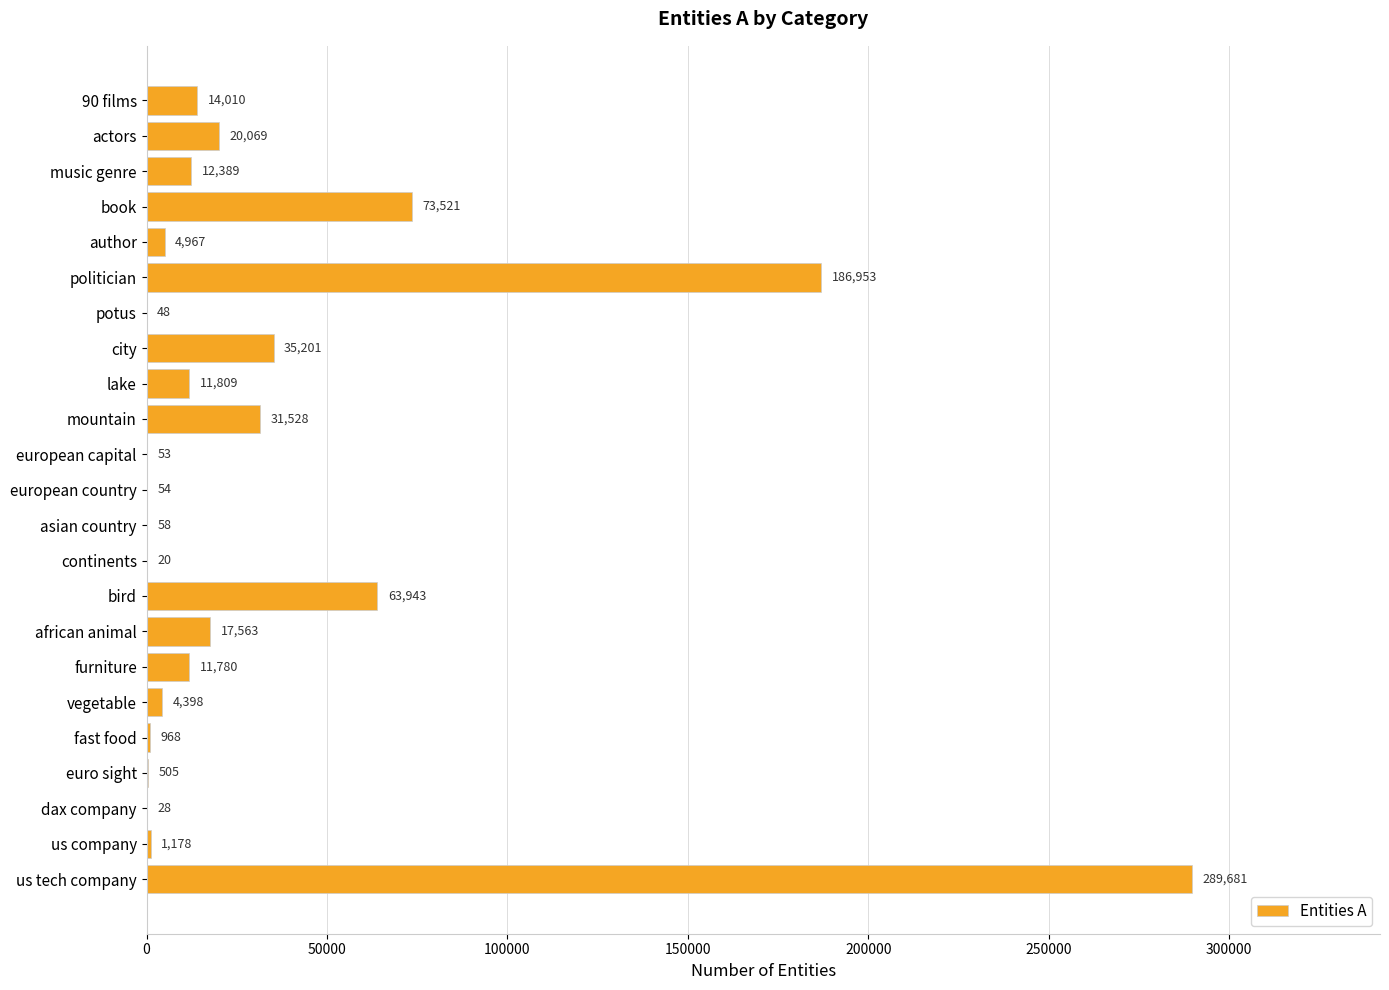

How many data points does each series have?

23